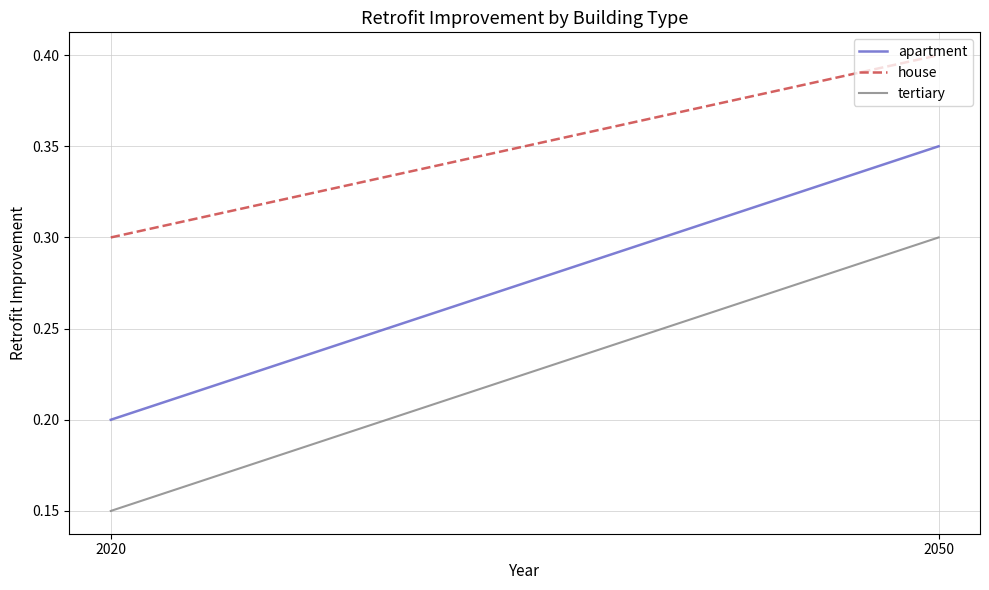

How many lines are shown in the chart?

3